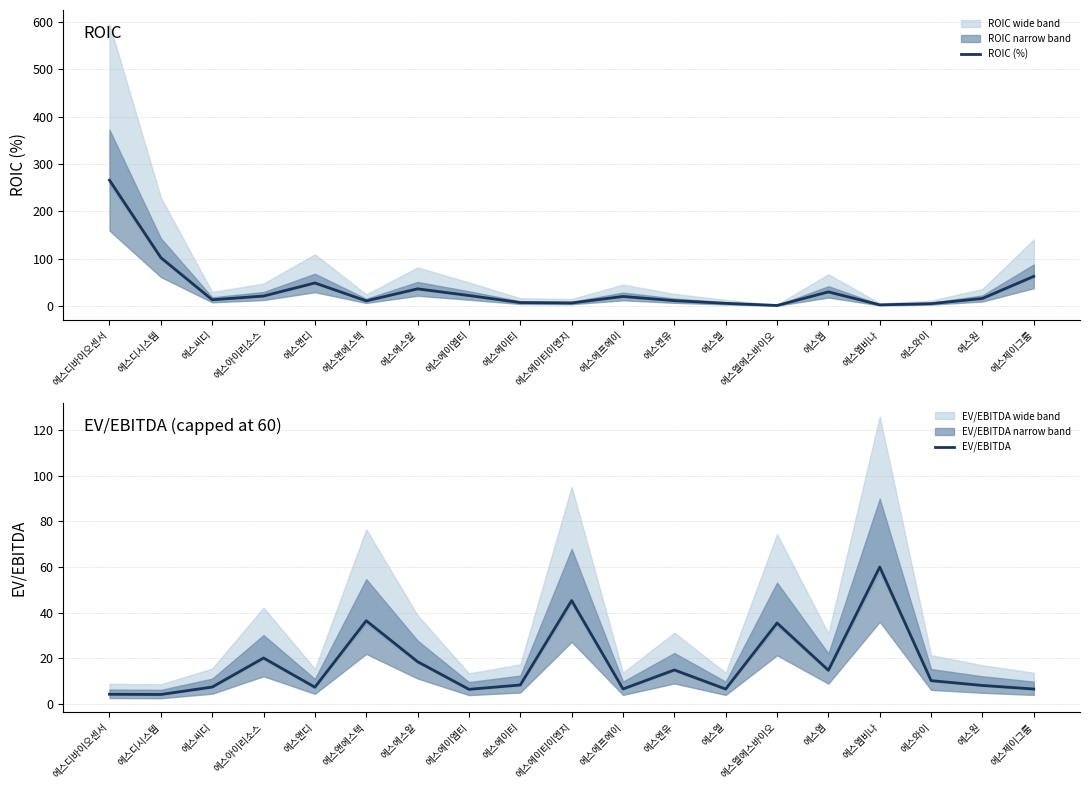

Is this an area chart (filled region under the line)?

No